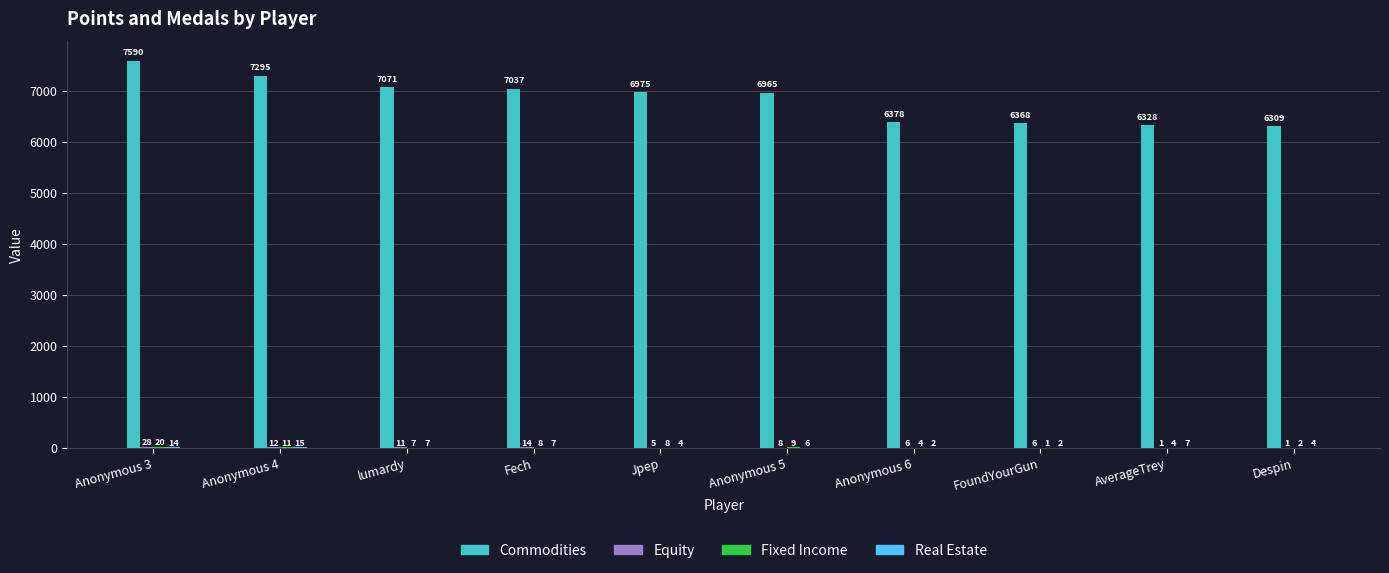

What is the sum of the Commodities values at FoundYourGun and AverageTrey?

12696